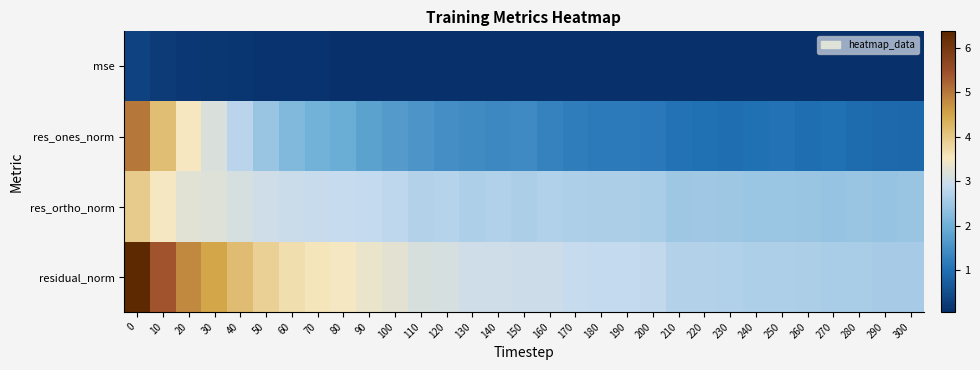

What is the total value across all series at 230?

6.2